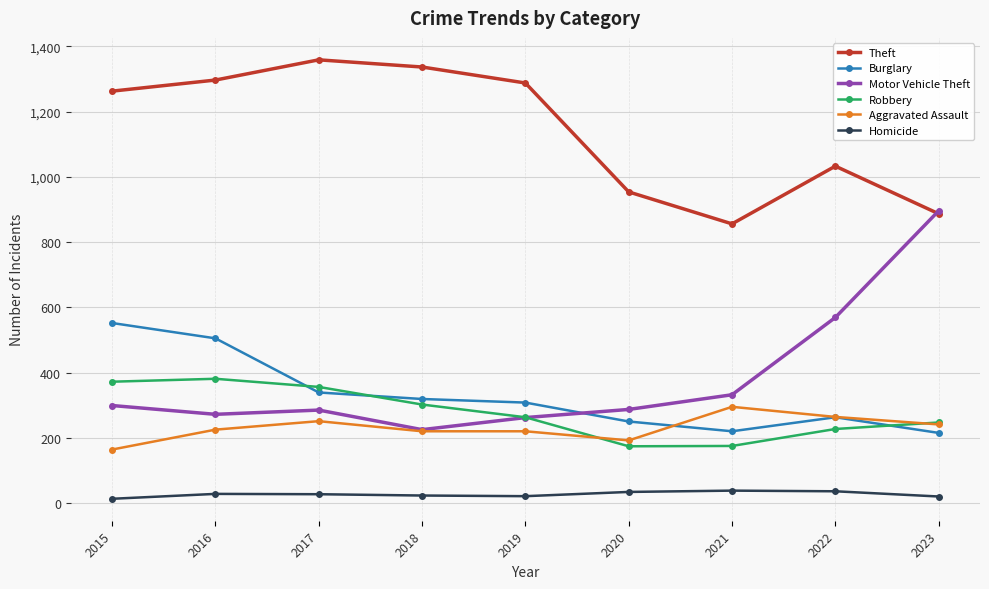

How many values in the Burglary series are below 308?

4